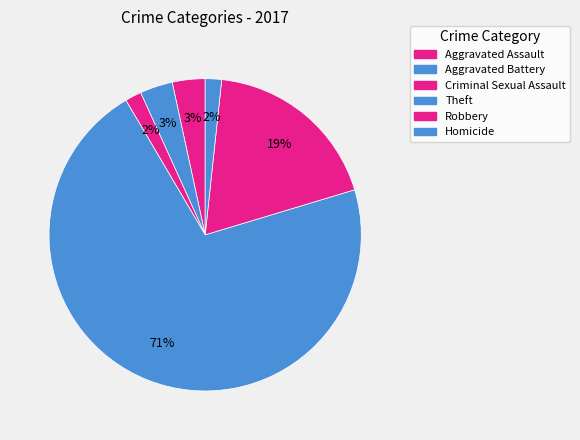

How many slices are in this pie chart?

6